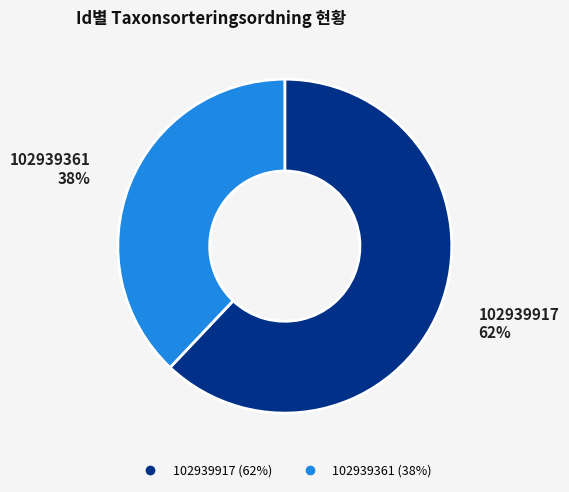

To the nearest percent, what is the combined percentage of 102939361 and 102939917?

100%